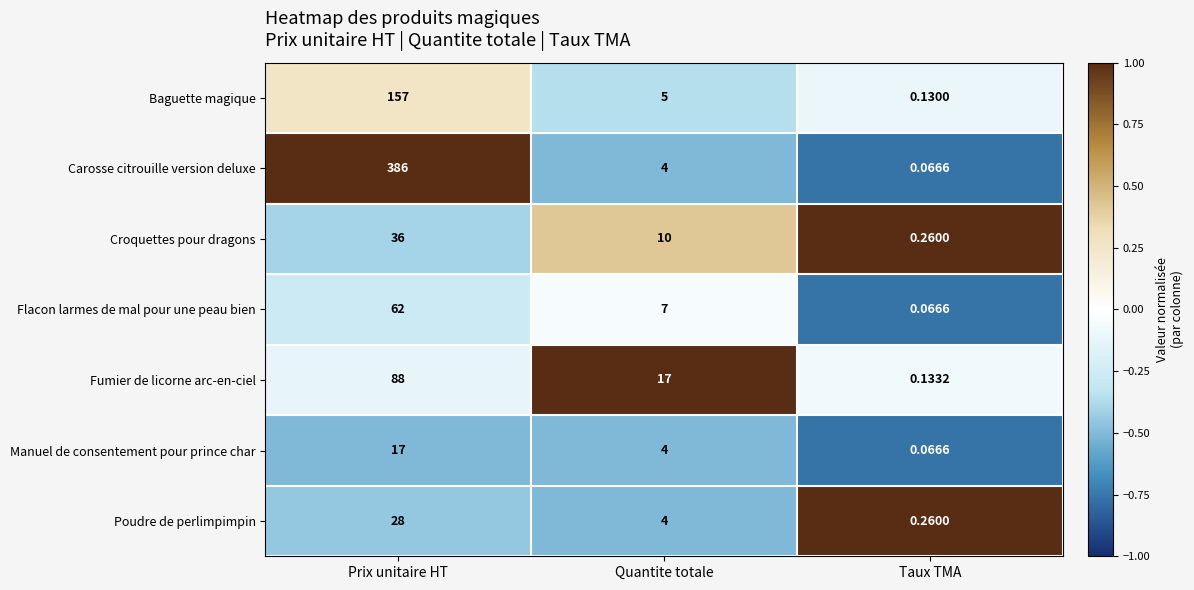

Rank the series at Prix unitaire HT from highest to lowest value.

Carosse citrouille version deluxe, Baguette magique, Fumier de licorne arc-en-ciel, Flacon larmes de mal pour une peau bien, Croquettes pour dragons, Poudre de perlimpimpin, Manuel de consentement pour prince char